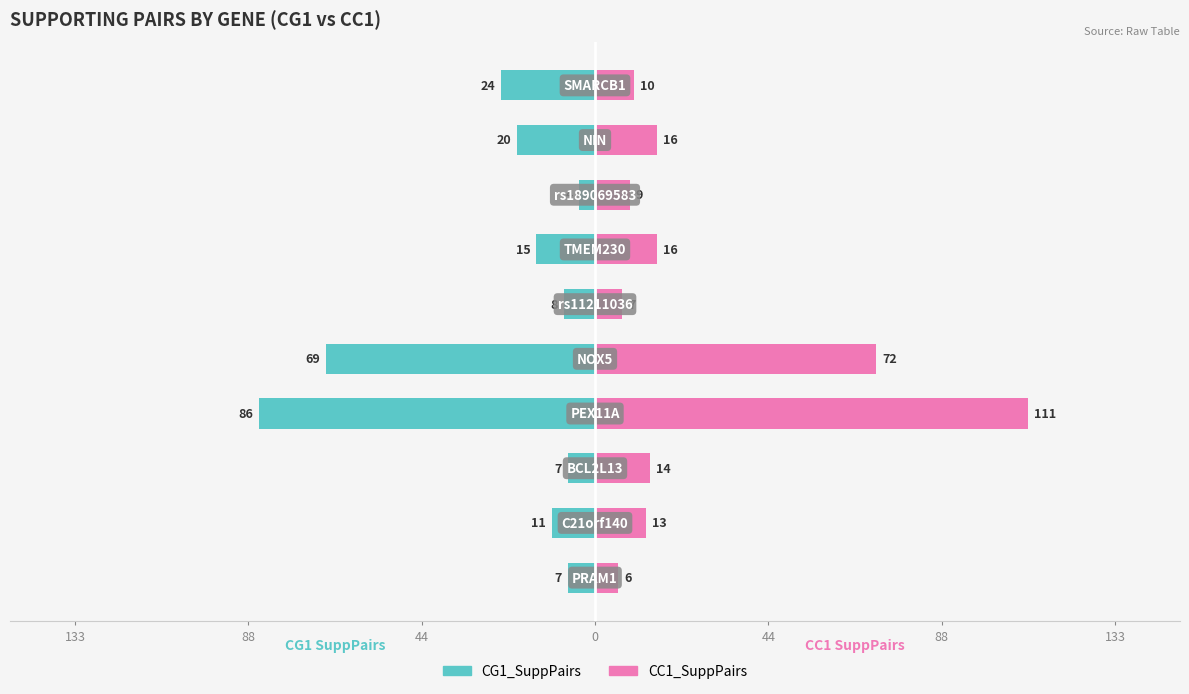

What is the value of the CG1_SuppPairs bar at the 2nd from the left?

-11